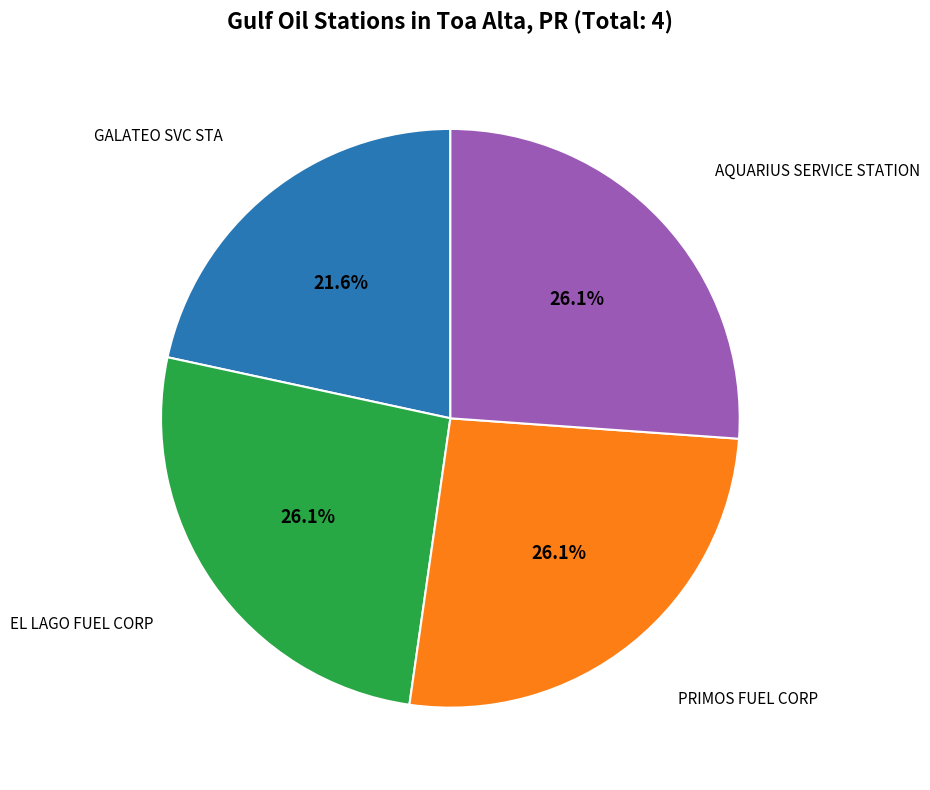

Is there a majority slice in this chart?

No